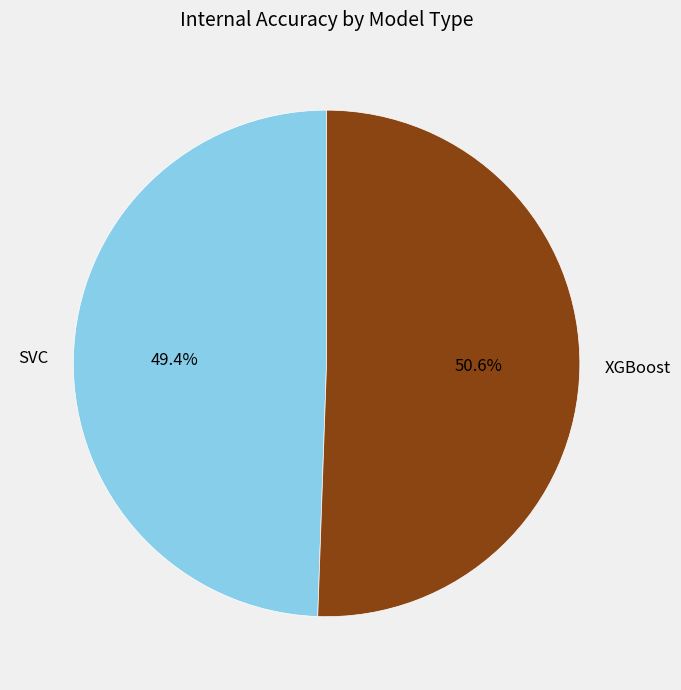

Between XGBoost and SVC, which is larger?

XGBoost